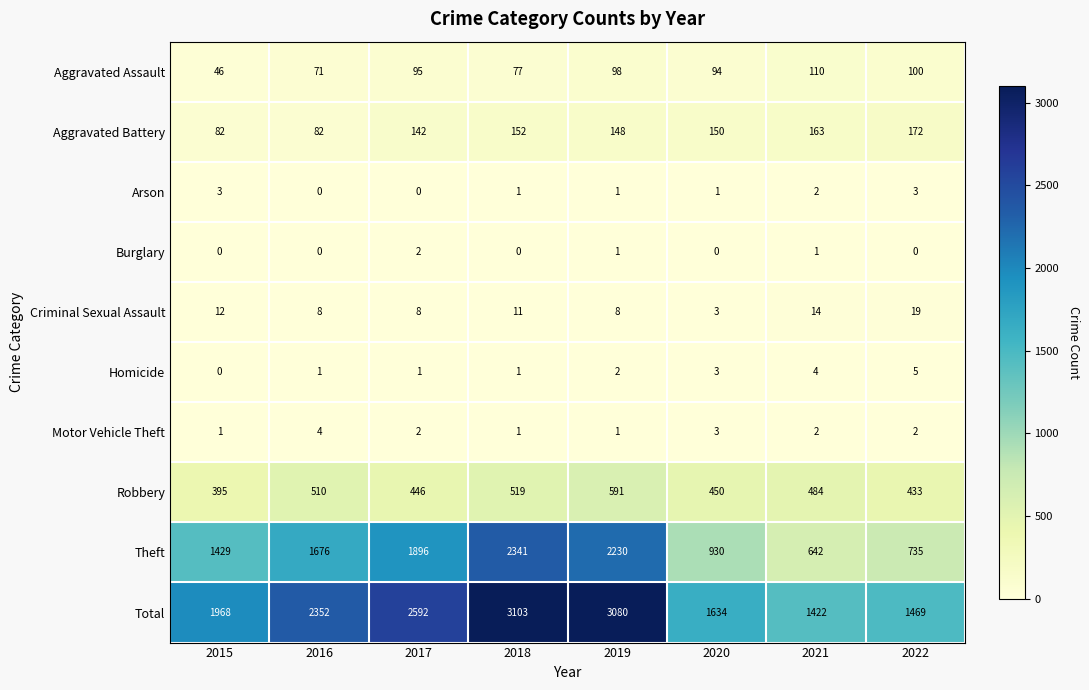

What is the average value of the Theft series?

1485